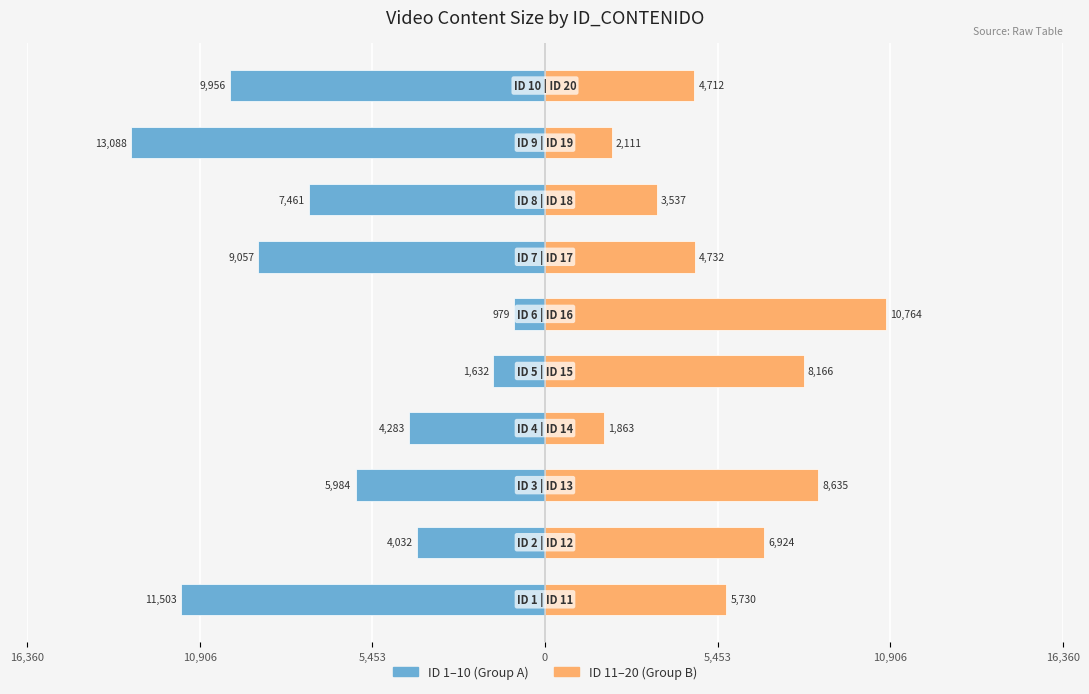

Which series changed the most between 16,360 and 10,906?

Group A (ID 1-10)